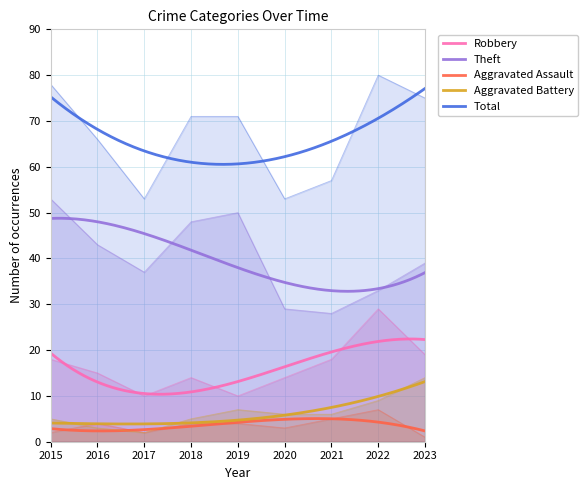

Reading right to left, extract all data points from this chart.

Robbery: 19	29	18	14	10	14	10	15	18
Theft: 39	33	28	29	50	48	37	43	53
Aggravated Assault: 1	7	5	3	4	4	2	4	2
Aggravated Battery: 14	9	6	6	7	5	2	3	5
Total: 75	80	57	53	71	71	53	66	78